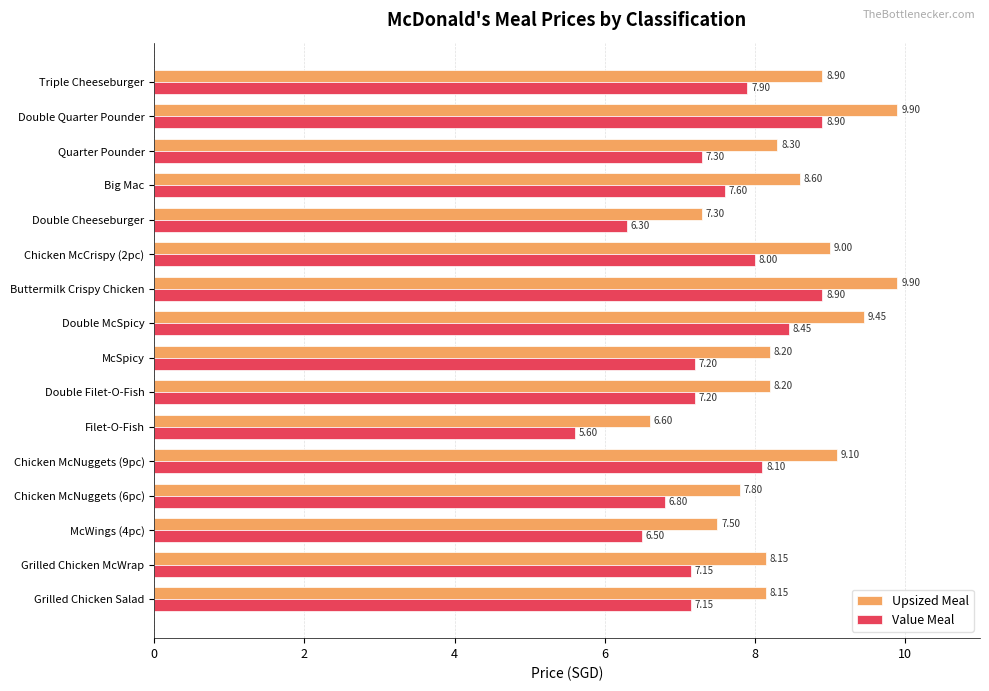

What is the difference between the highest and lowest values at McSpicy?

1.0